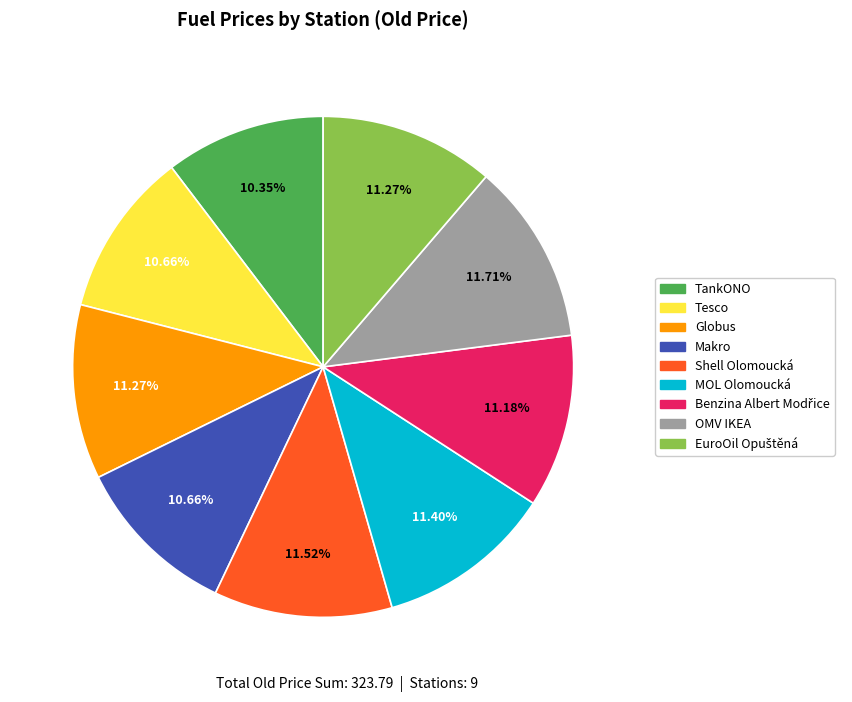

What is the ratio of the value at Makro to the value at MOL Olomoucká?

0.9